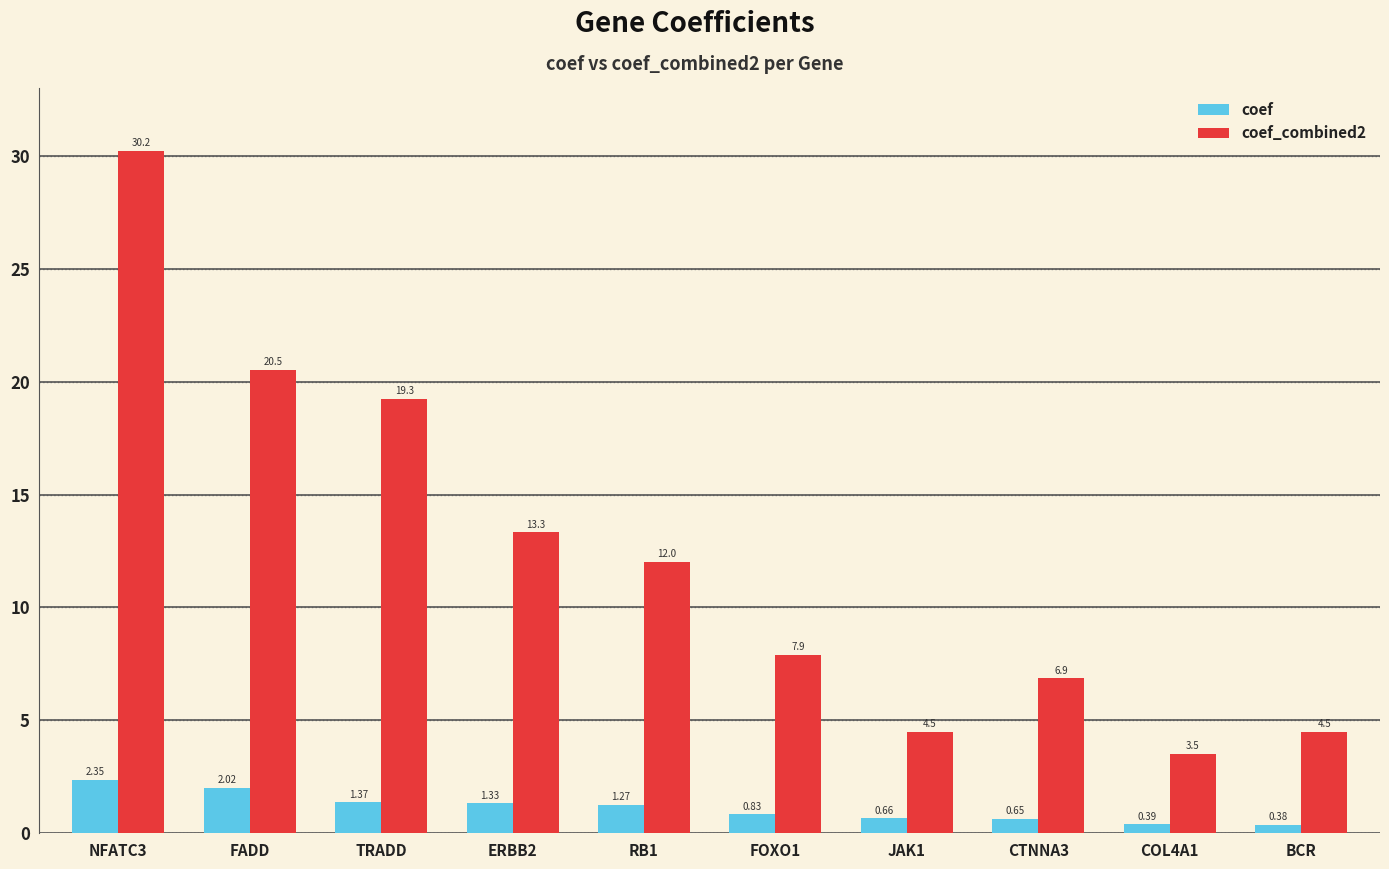

At which category is the sum across all series the highest?

NFATC3